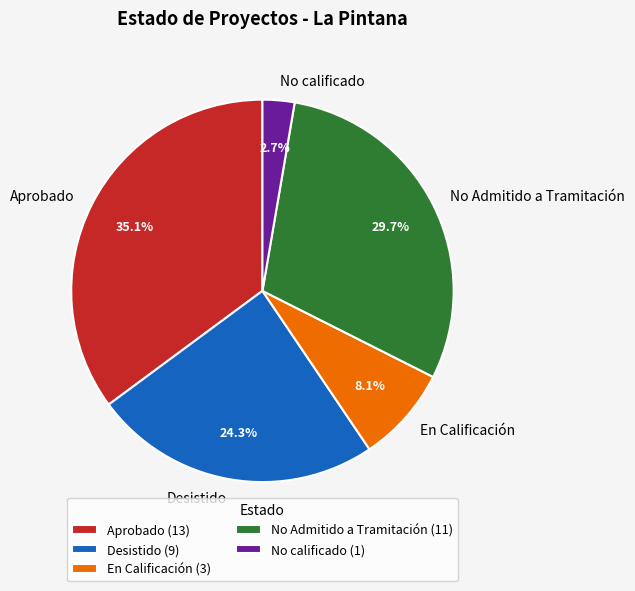

True or false: Aprobado accounts for 19% of the total.

False